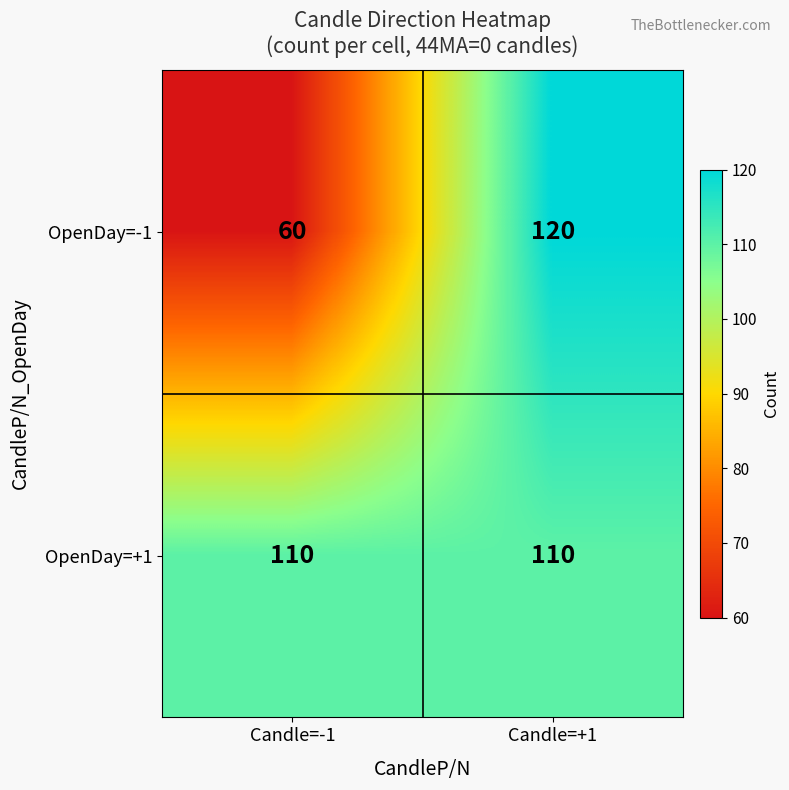

Reading left to right, what are all the values shown in this chart?

OpenDay=-1: Candle=-1=60	Candle=+1=120
OpenDay=+1: Candle=-1=110	Candle=+1=110